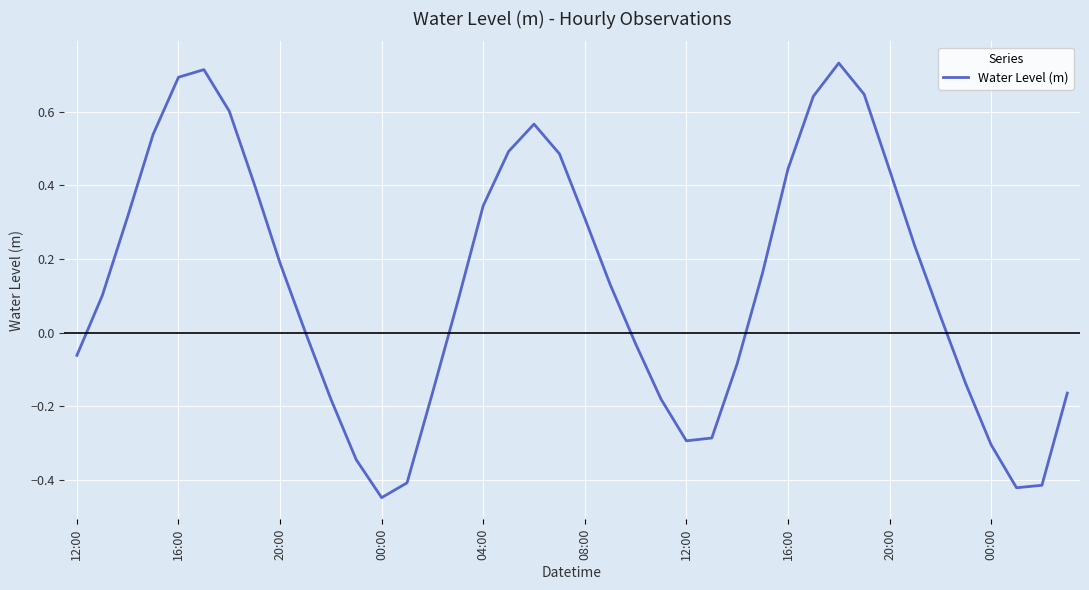

True or false: there are more than 1 points higher than both neighbors.

True